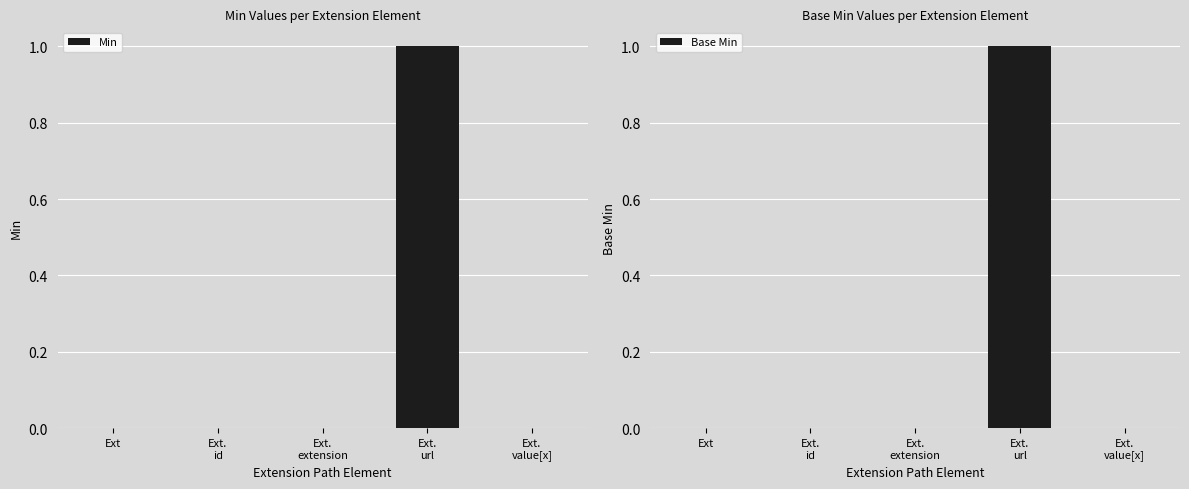

How many categories are shown in the chart?

5